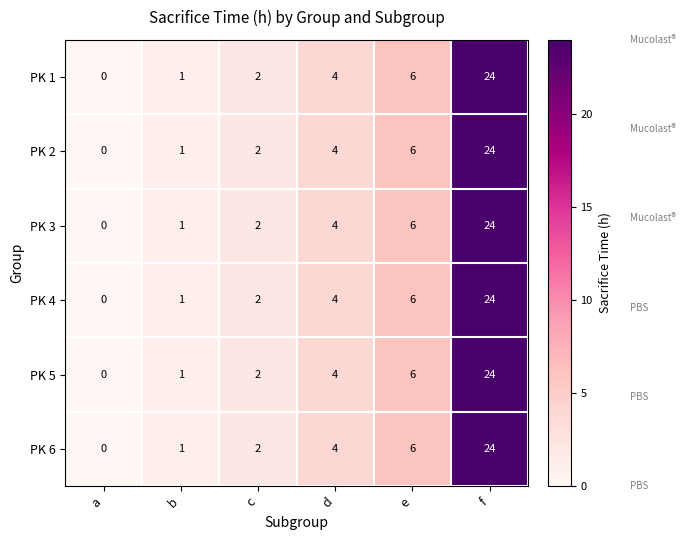

Is it true that PK 1 equals 2 at d?

False